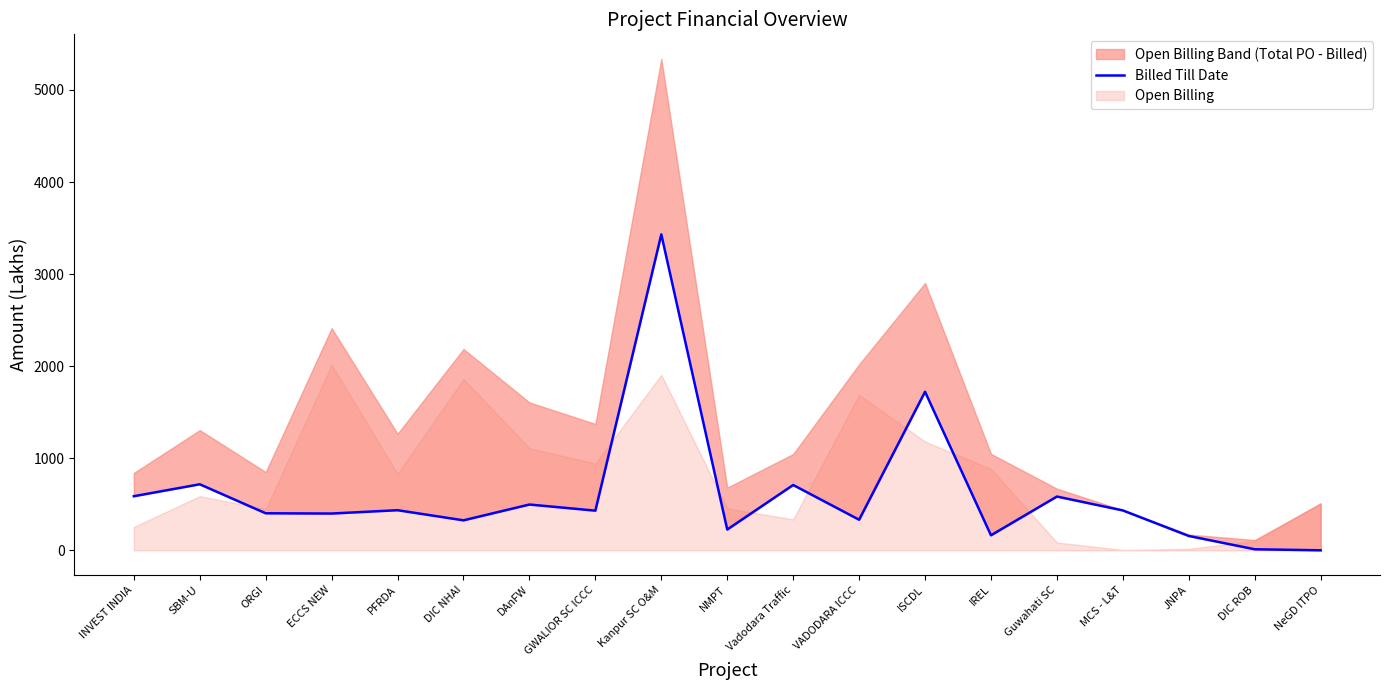

The value at ISCDL is 573.5. True or false?

False